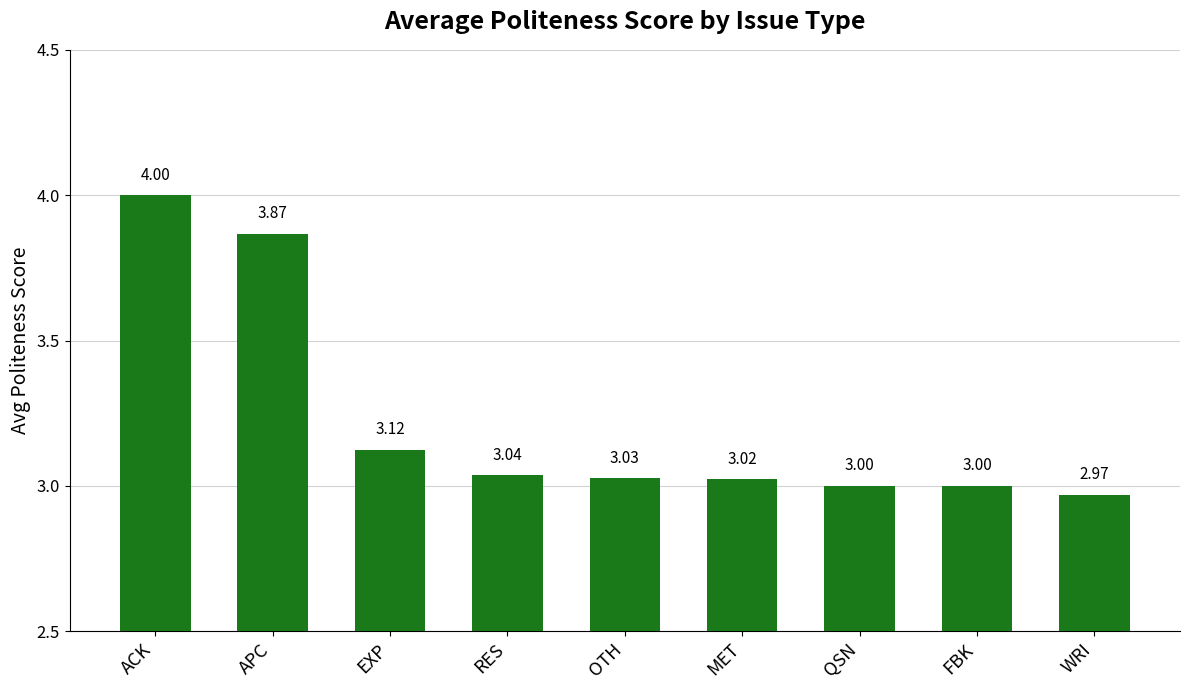

What is the label of the 3rd bar from the left?

EXP